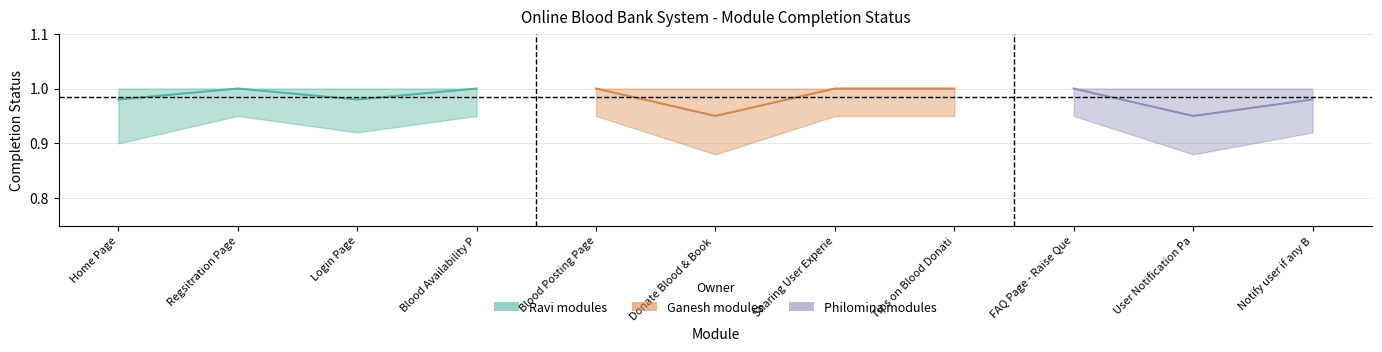

What is the label of the 6th point from the right?

Donate Blood & Book Slot for Hospital